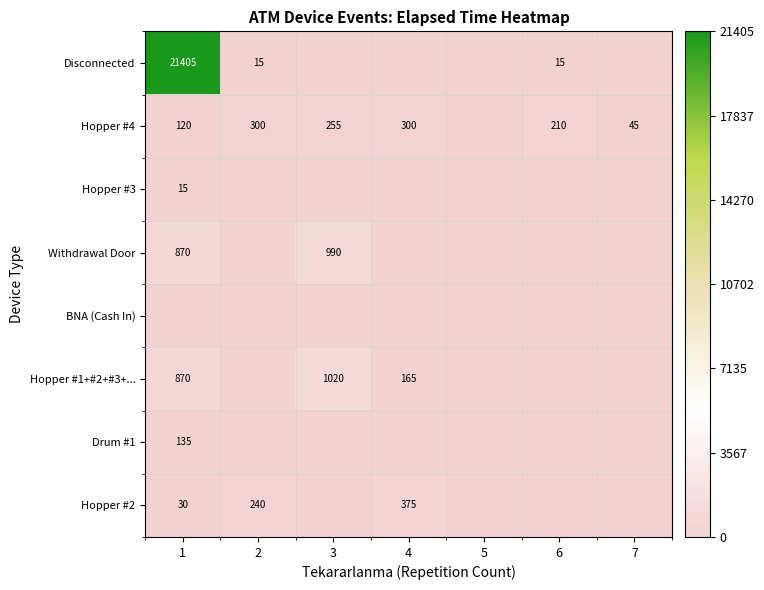

True or false: Hopper #1+#2+#3+... has a value of 105 at 4.

False